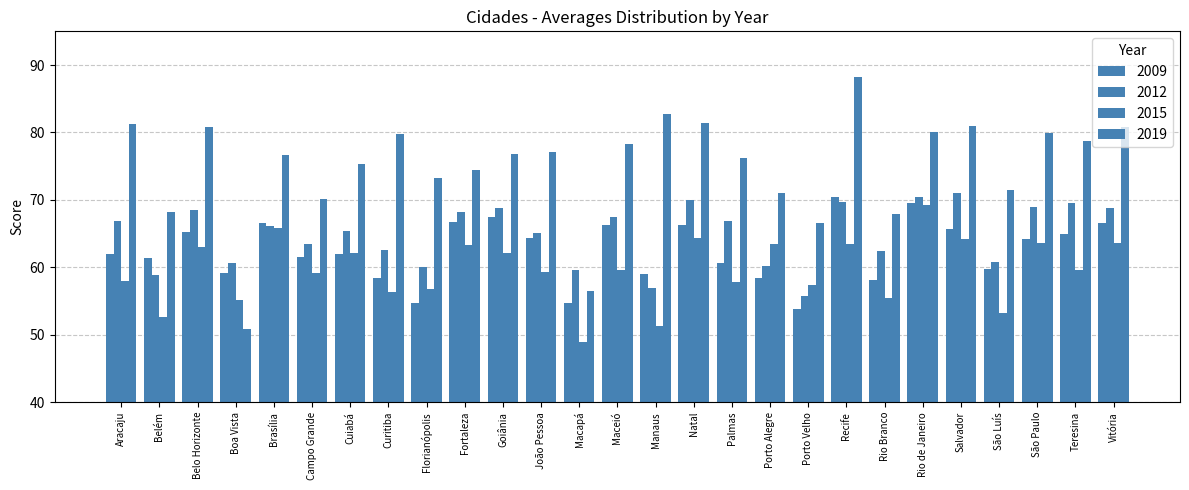

The value of 2012 at Belém is 58.9. True or false?

True